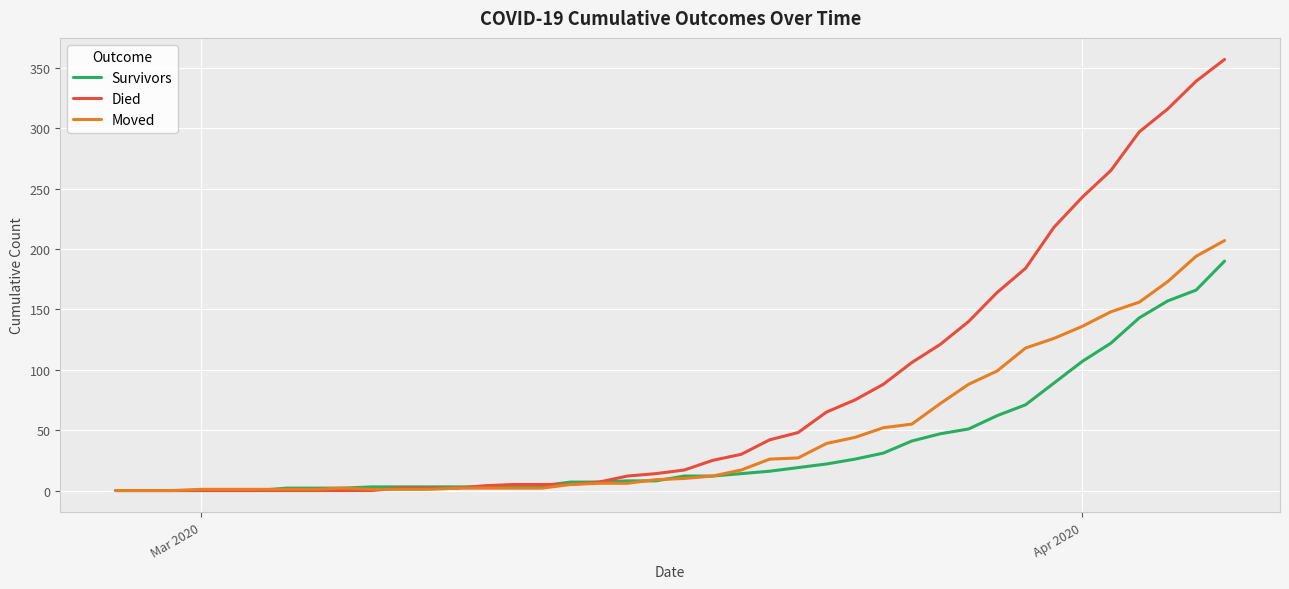

Which series has the largest total across all categories?

Died